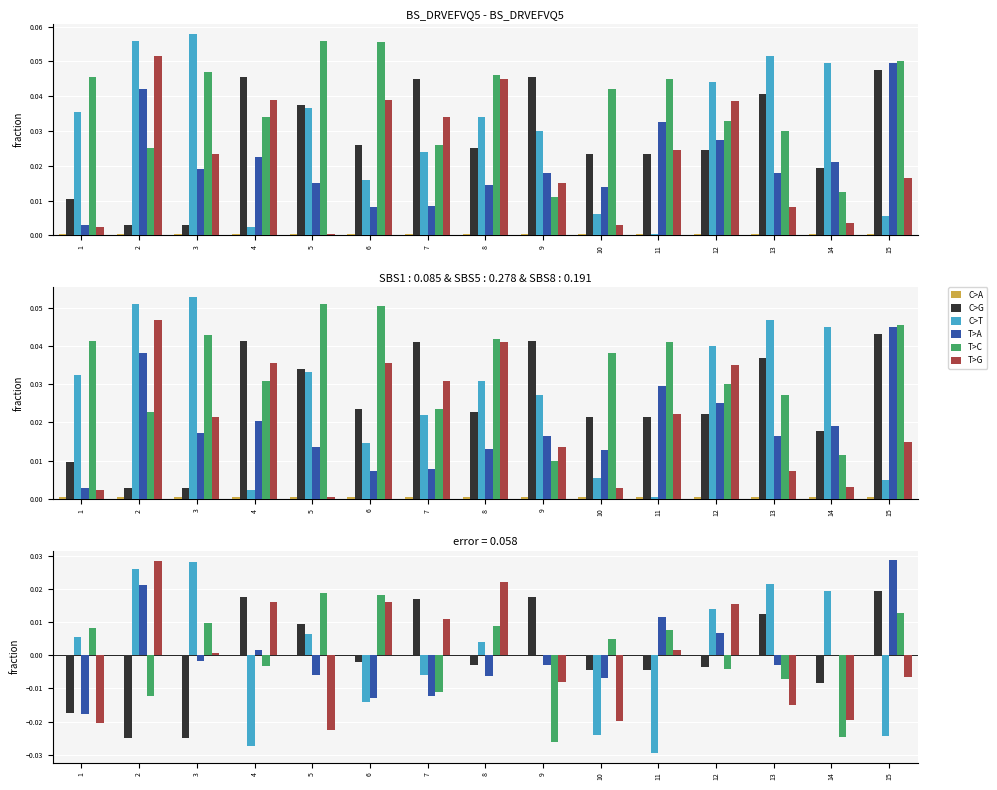

How many series are shown in this chart?

6